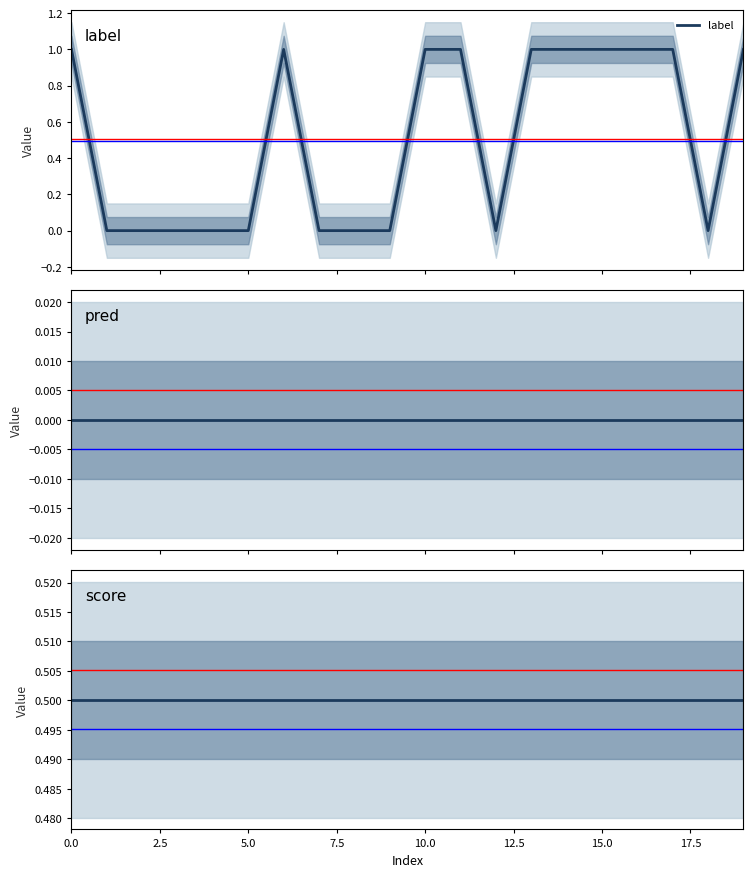

Rank the series at 17 from lowest to highest value.

pred, score, label